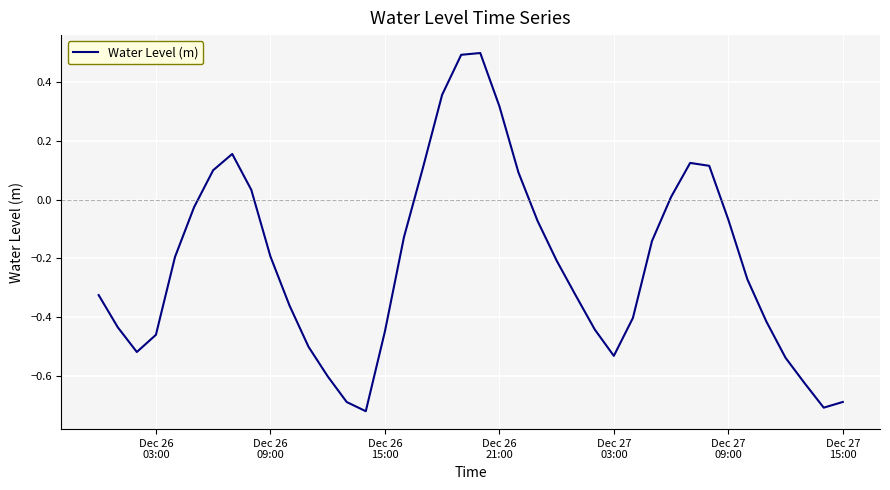

What is the difference between the maximum and minimum values?

1.2